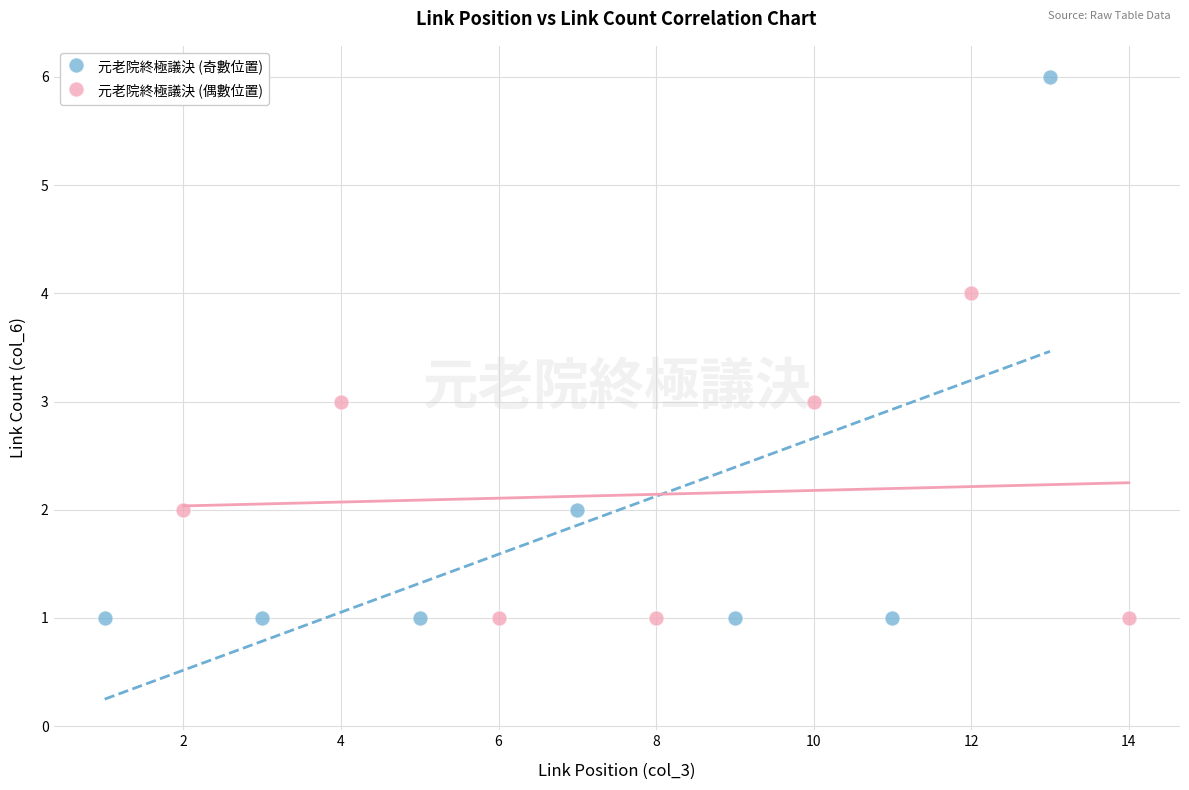

Which series has the largest Y range (max minus min)?

元老院終極議決 (奇數位置)